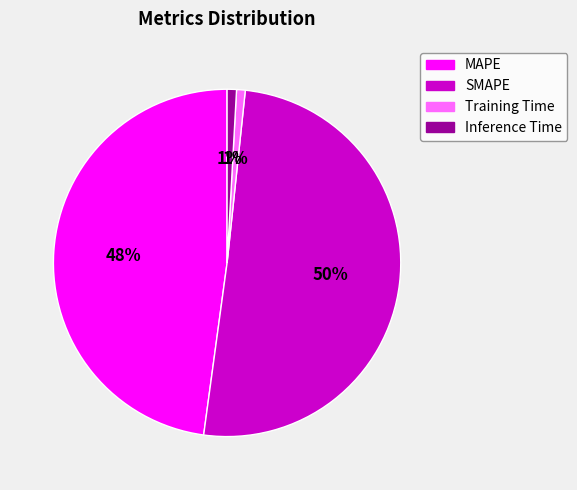

True or false: Inference Time accounts for 1% of the total.

True